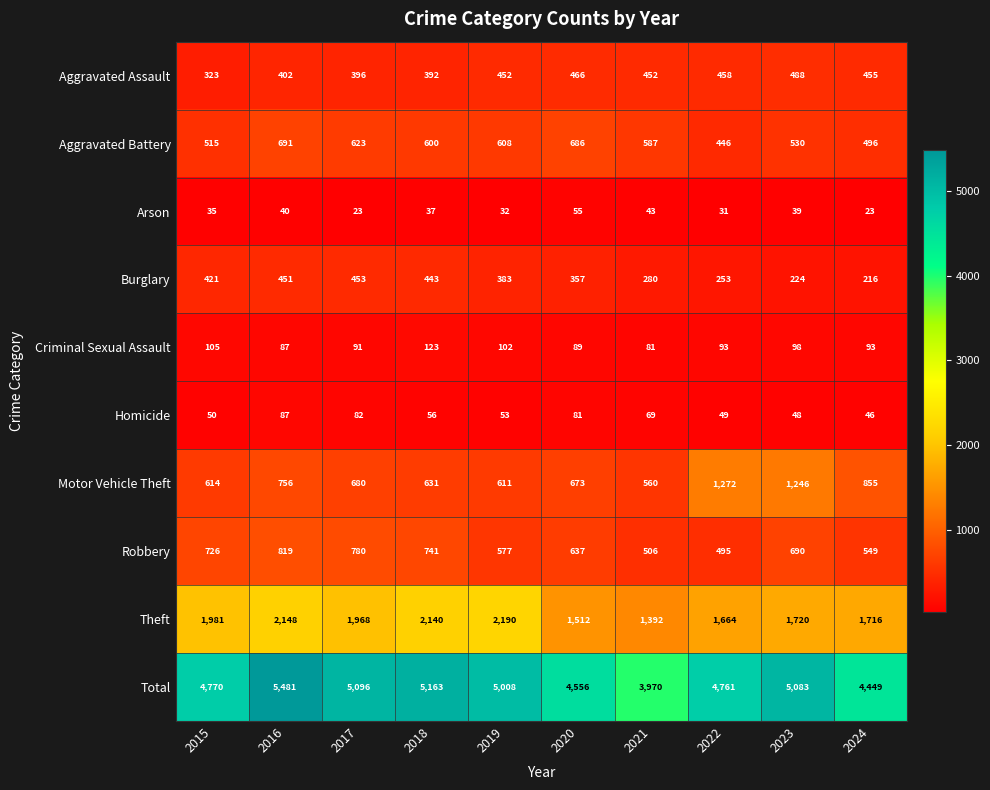

At which label does Criminal Sexual Assault first exceed 93?

2015